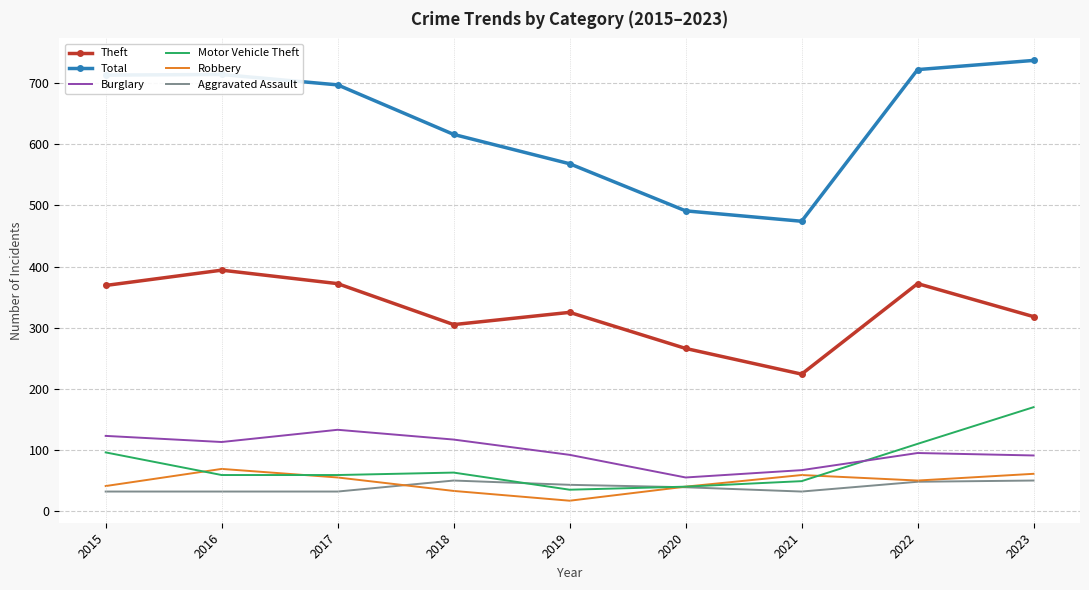

Which series has the largest total across all categories?

Total